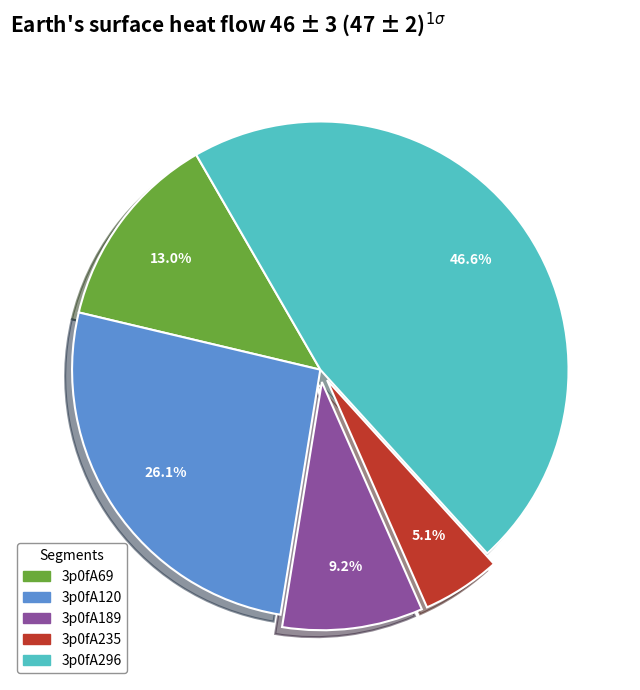

What percentage is the 3p0fA235 slice, to the nearest percent?

5%